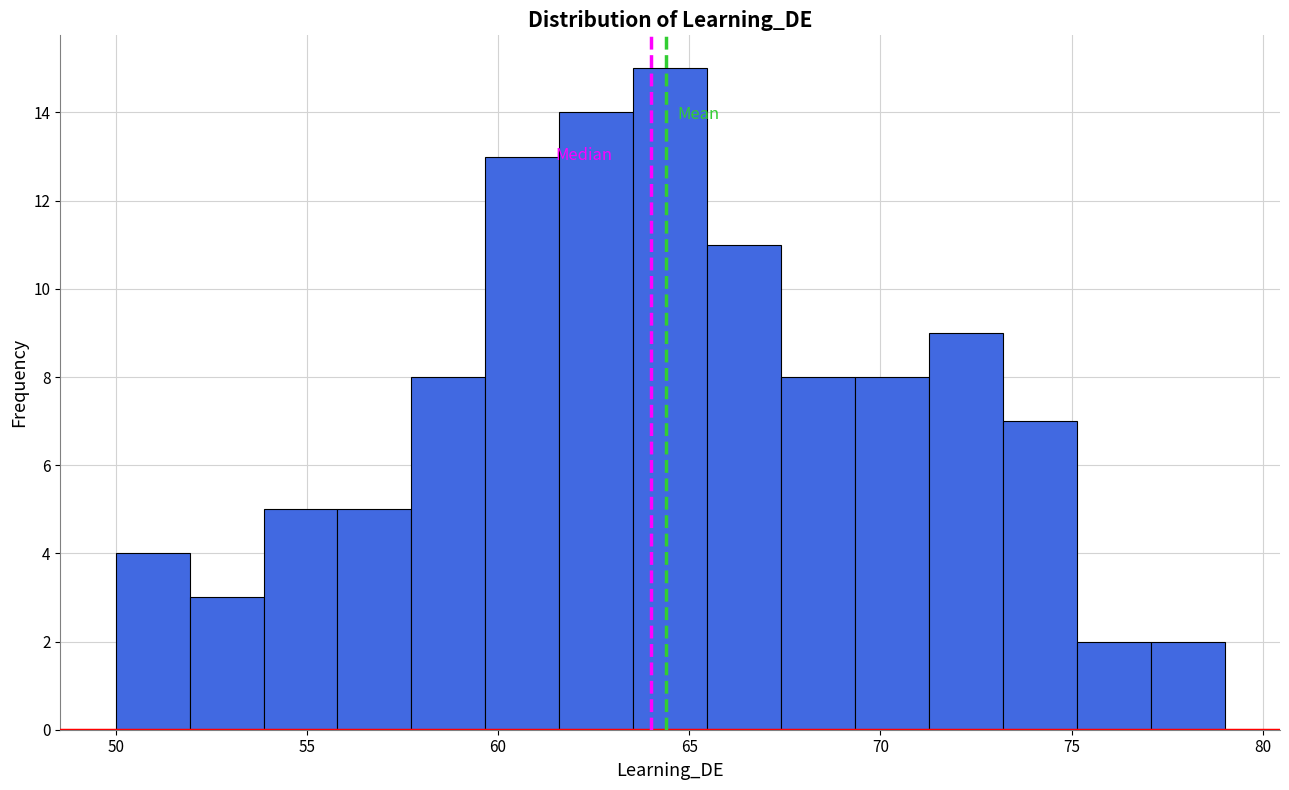

Read against the x-axis, roughly where is the centre of the tallest bar?

64.5